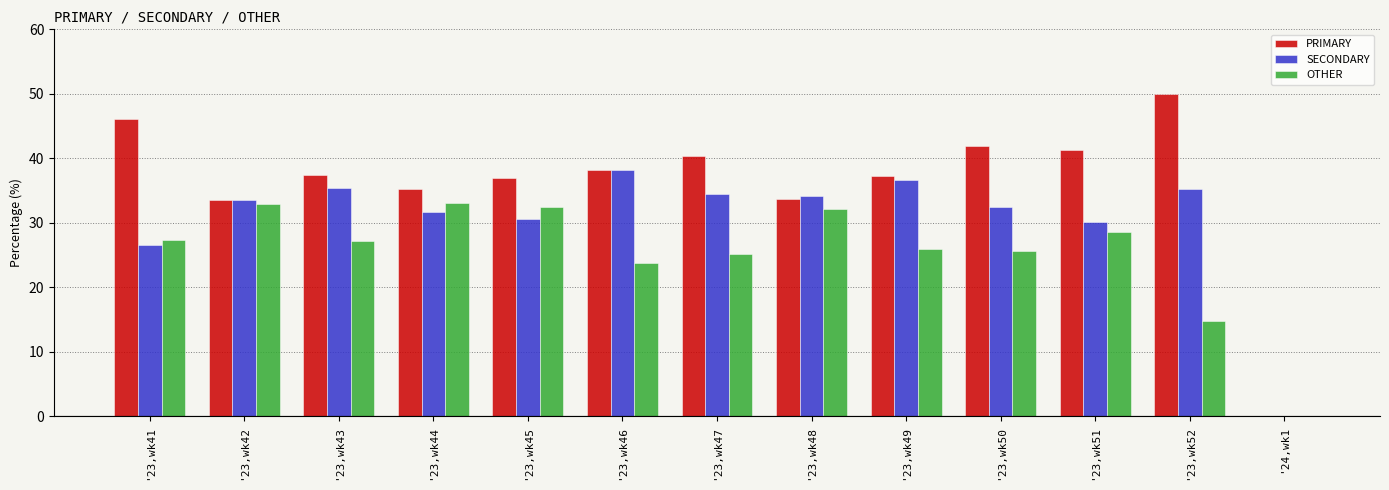

Read the SECONDARY value at '23,wk43.

35.4